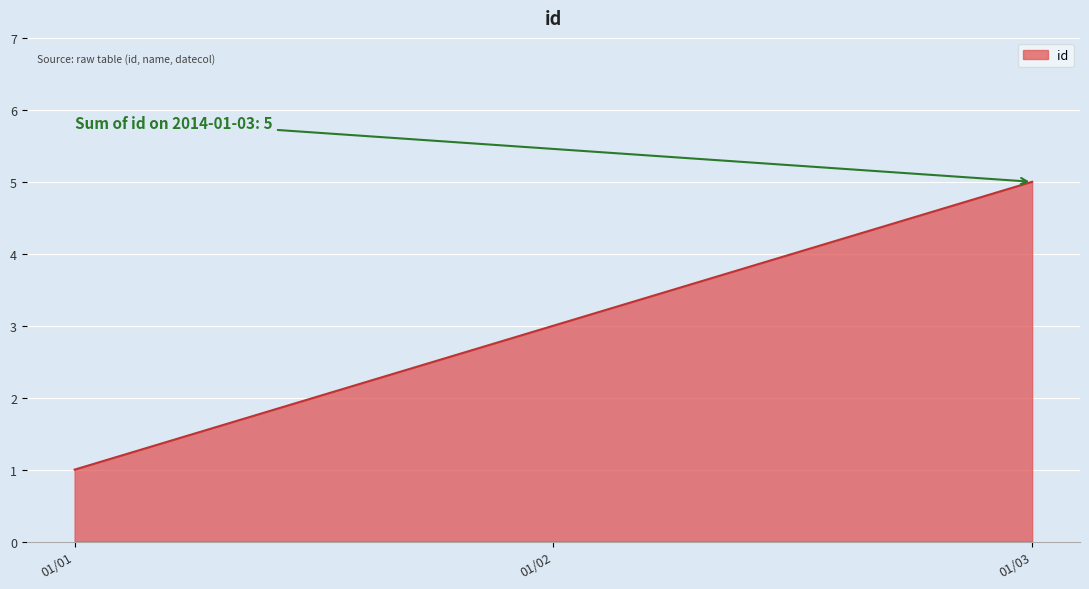

What is the greatest value displayed?

5